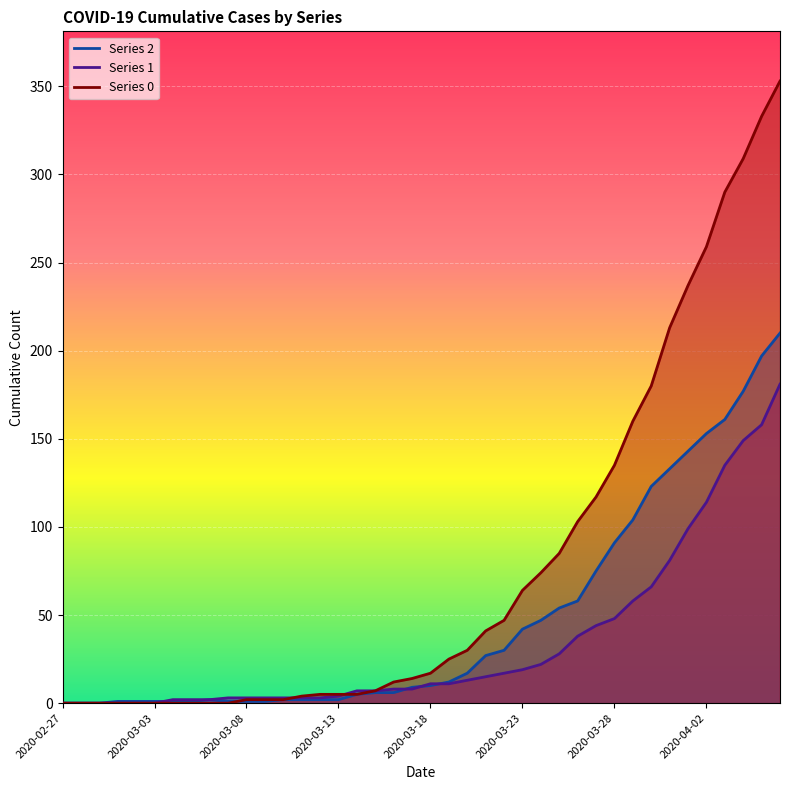

How many data points in 0 are less than 17?

20